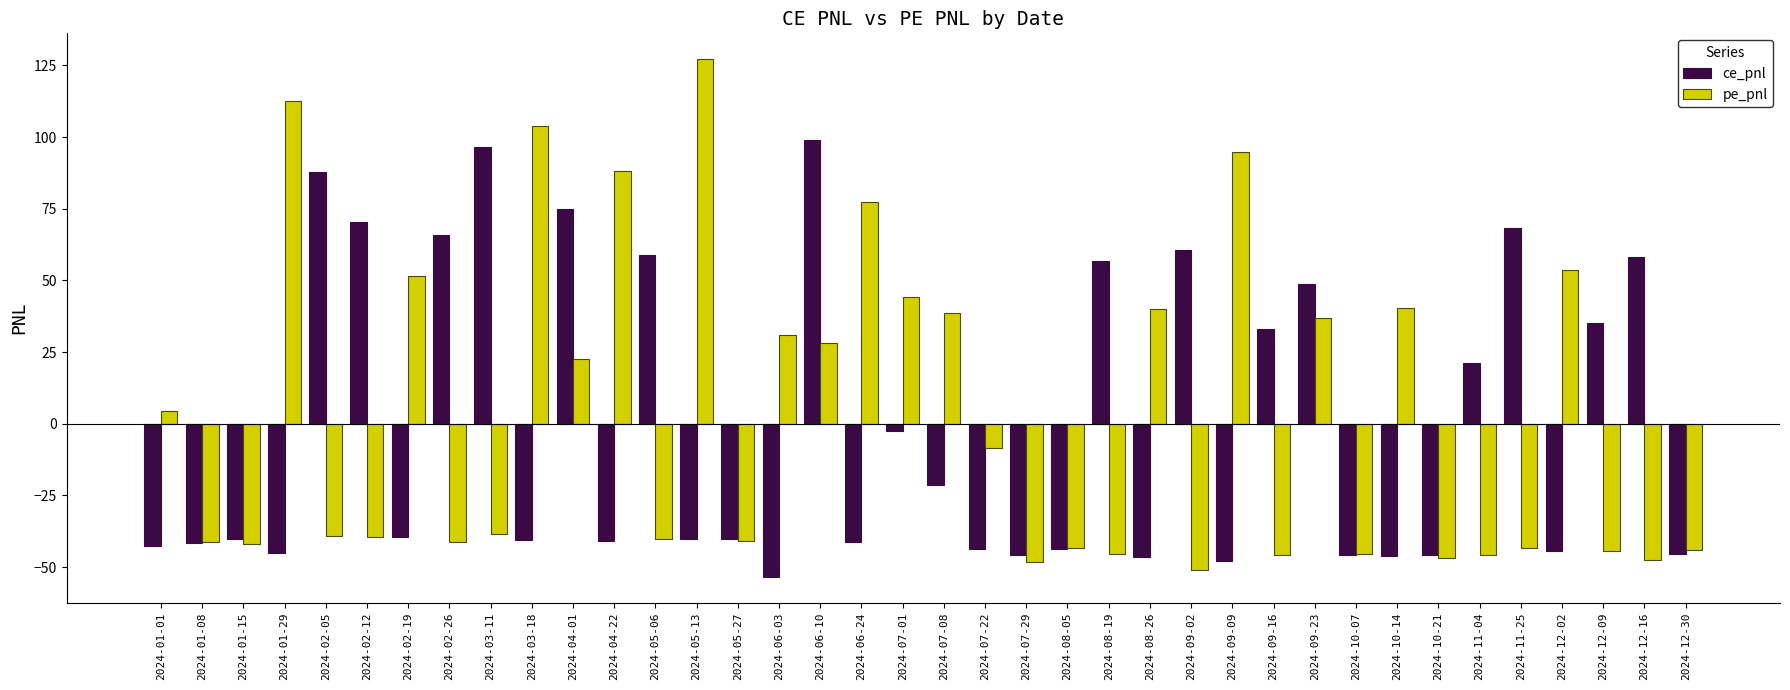

At which label does pe_pnl first exceed -38?

2024-01-01